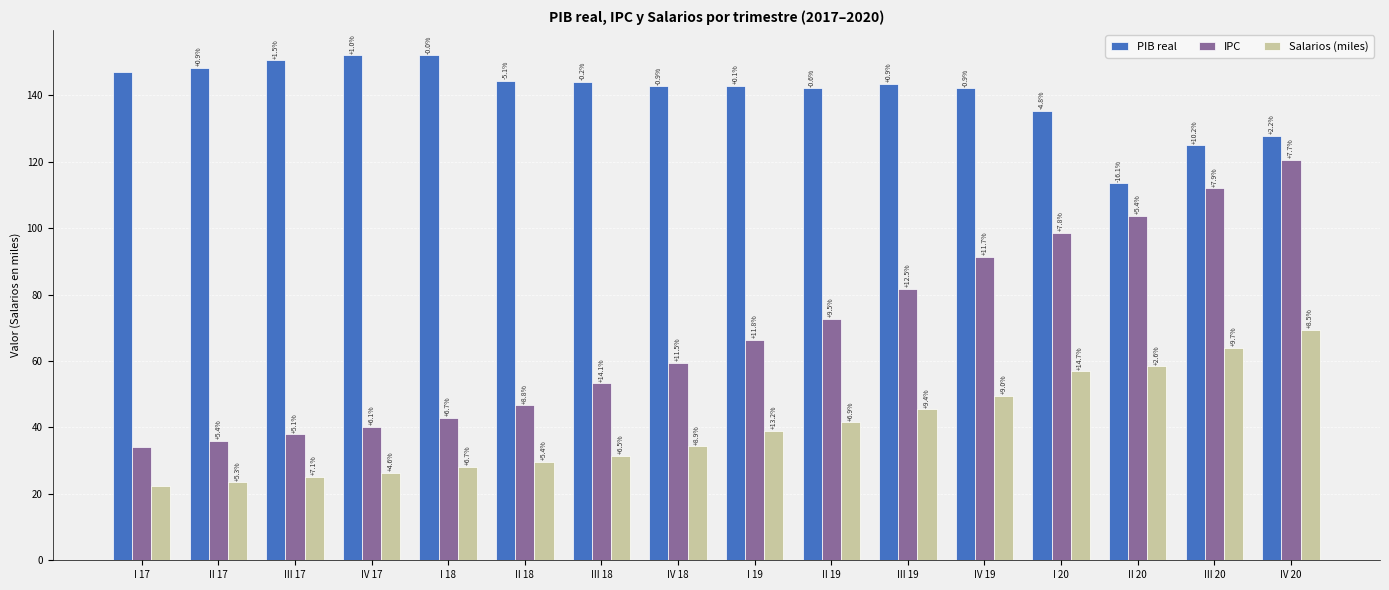

What is the label of the 7th bar from the right?

II 19